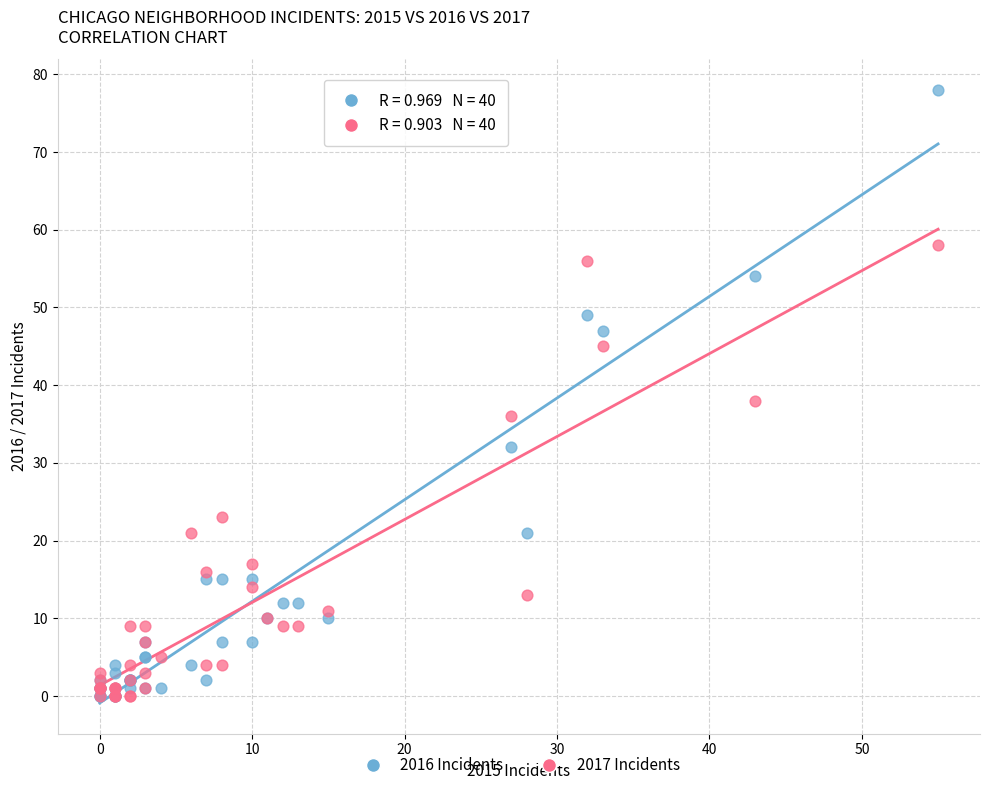

Which series has the widest spread of Y values?

2016 Incidents